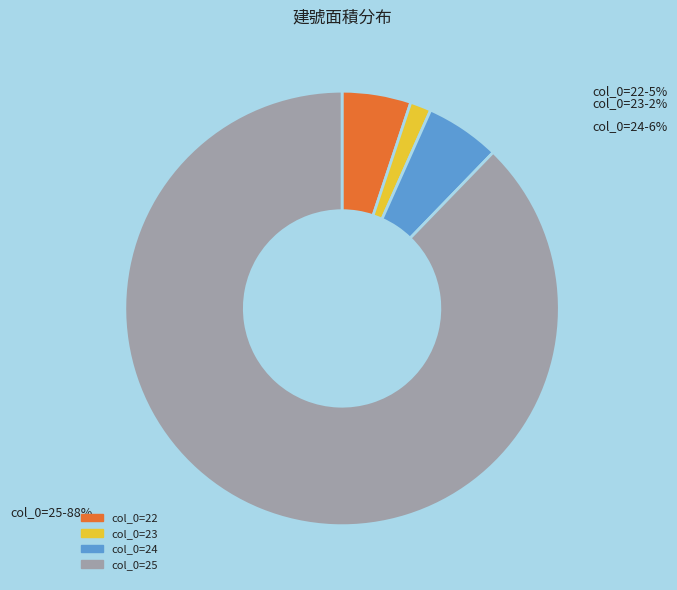

To the nearest percent, what is the average slice percentage?

25%